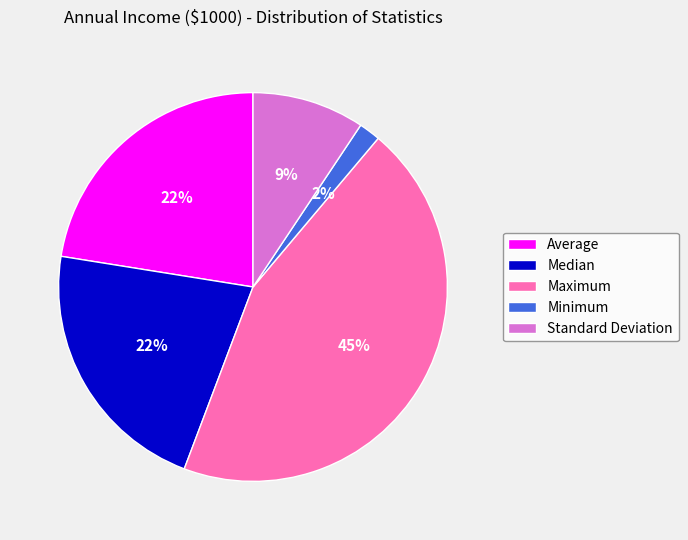

Which slice is the smallest?

Minimum